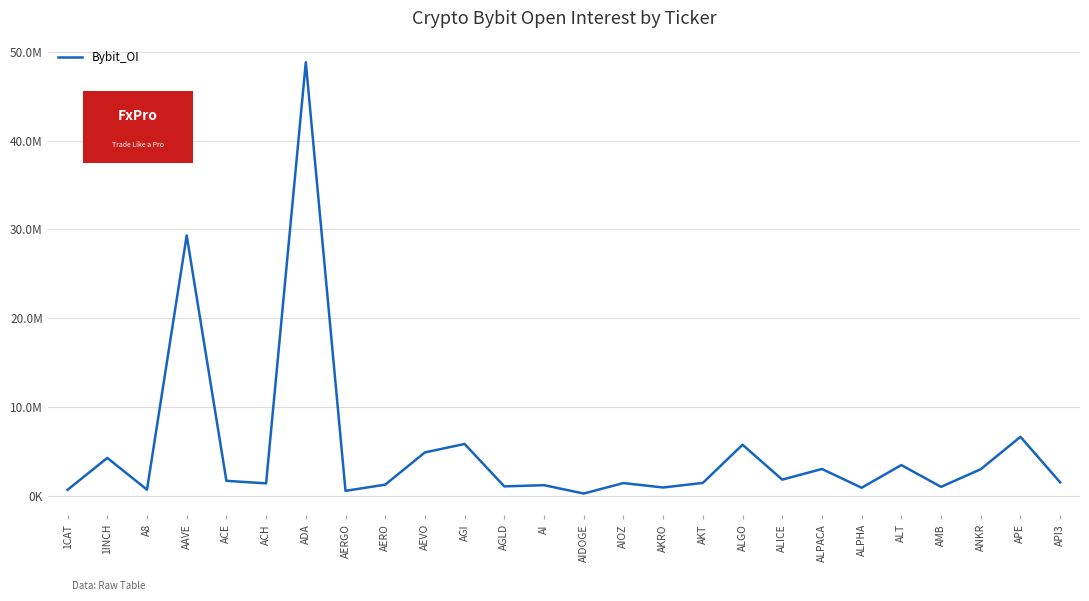

The value at AI is 1250141. True or false?

True